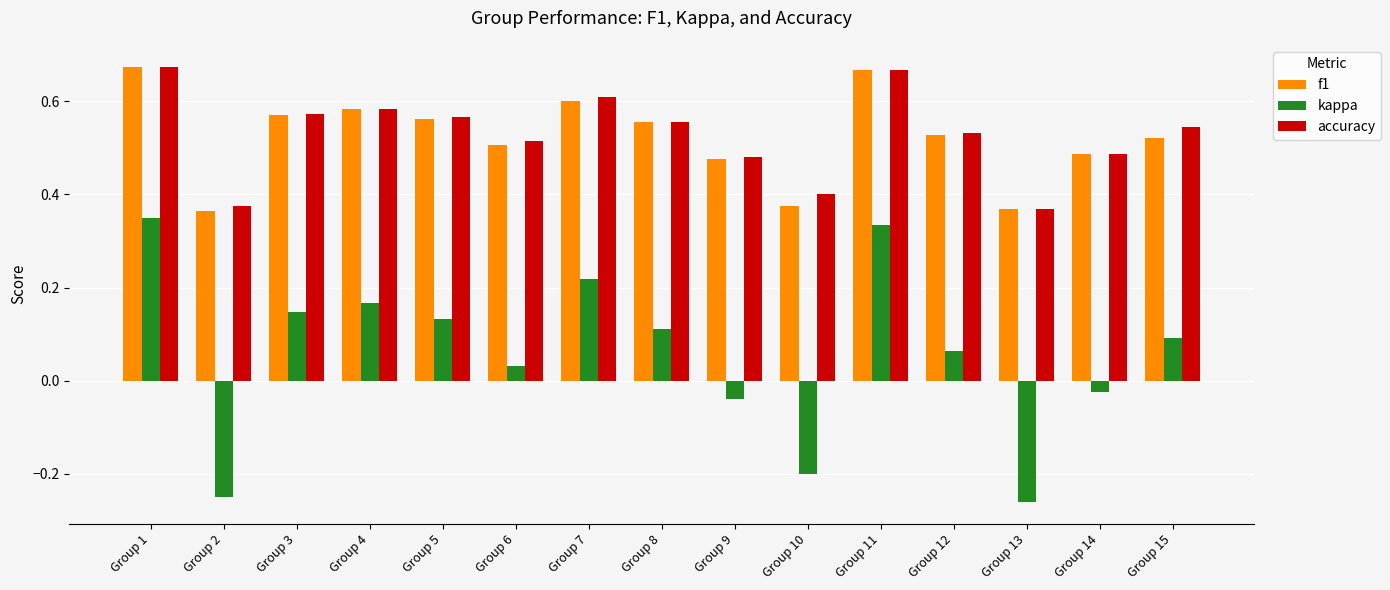

What is the sum of the f1 values at Group 7 and Group 5?

1.2